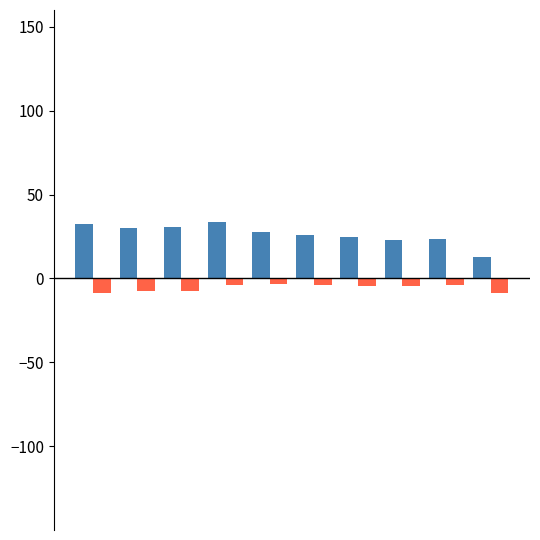

What is the greatest value displayed?

33.4